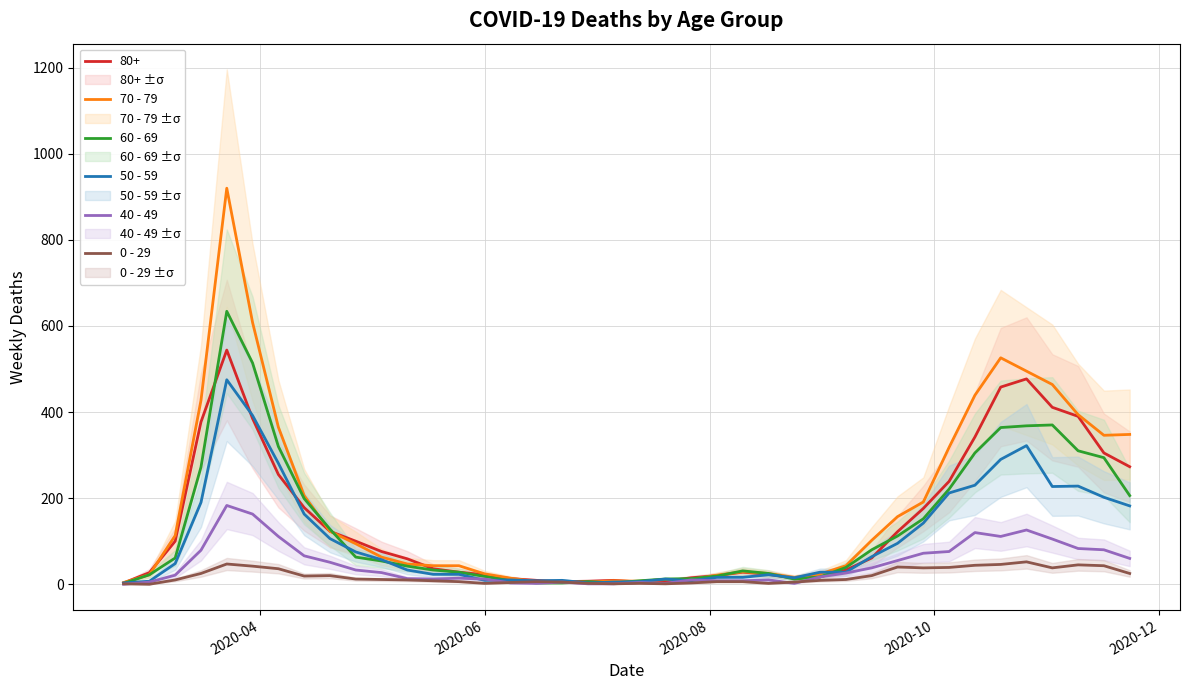

How many data points in 0 - 29 are less than 11?

20